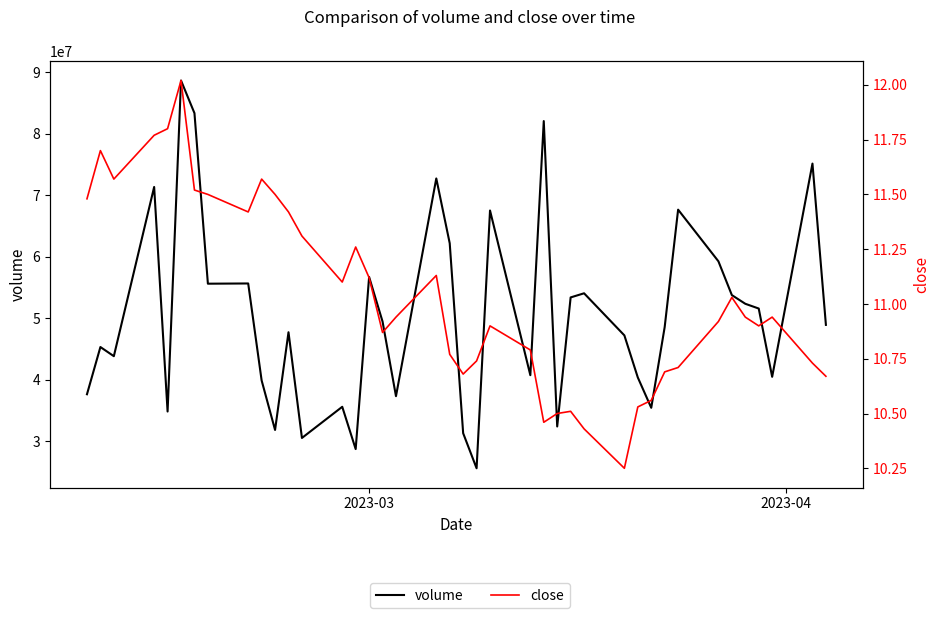

What is the value of the volume point at the 32nd from the left?

48550330.1